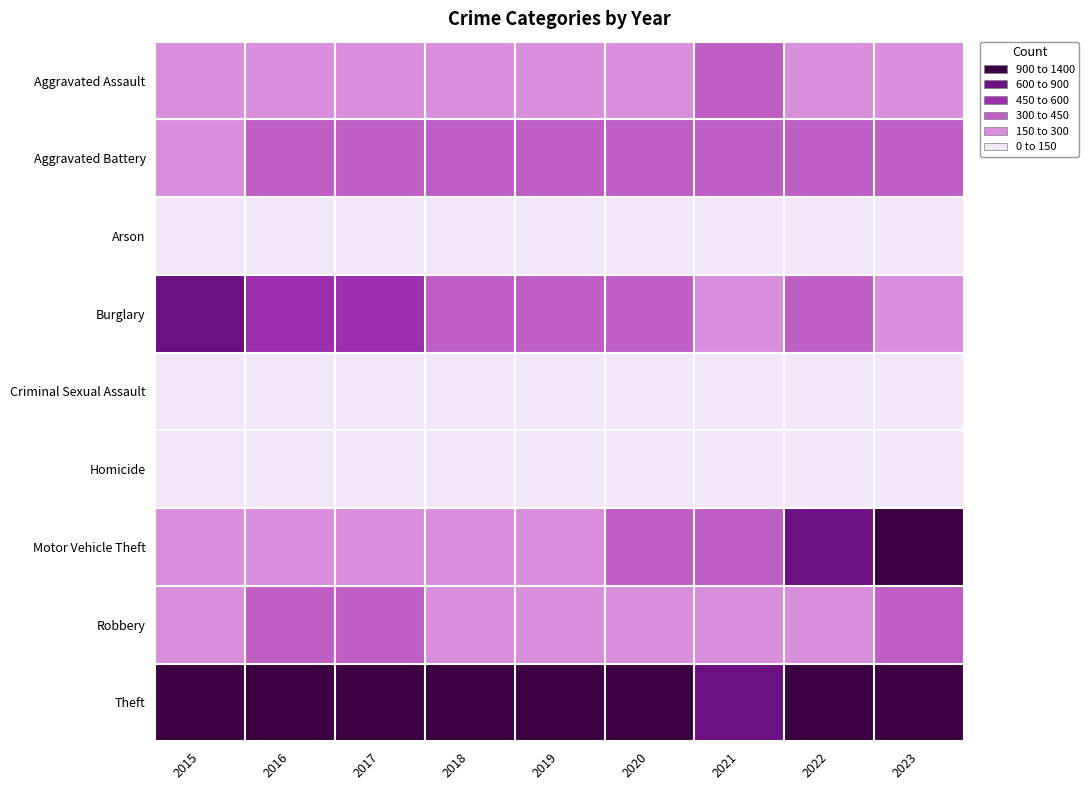

List the series in order of their peak value, lowest first.

Arson, Homicide, Criminal Sexual Assault, Aggravated Assault, Robbery, Aggravated Battery, Burglary, Motor Vehicle Theft, Theft